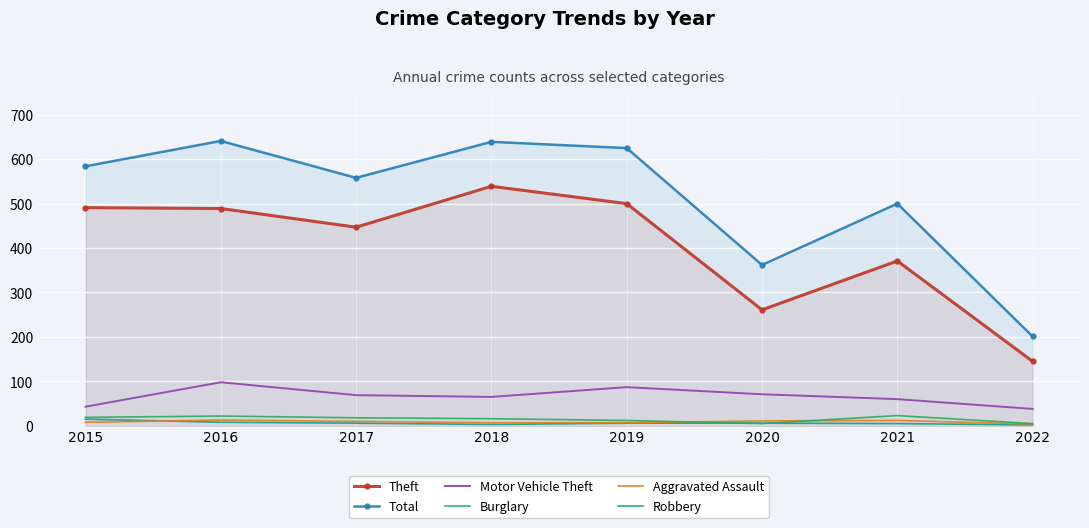

How many categories are shown in the chart?

8